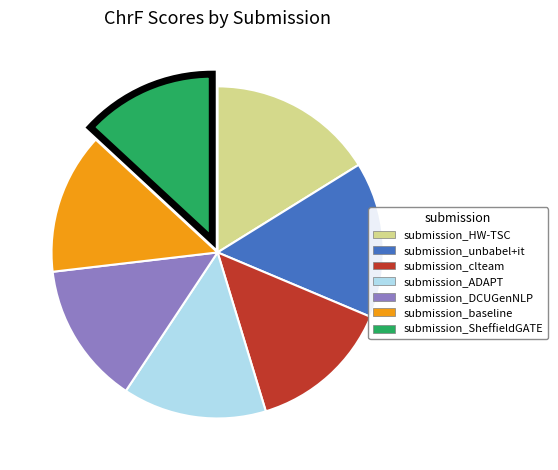

Which category has the smallest portion of the pie?

submission_SheffieldGATE